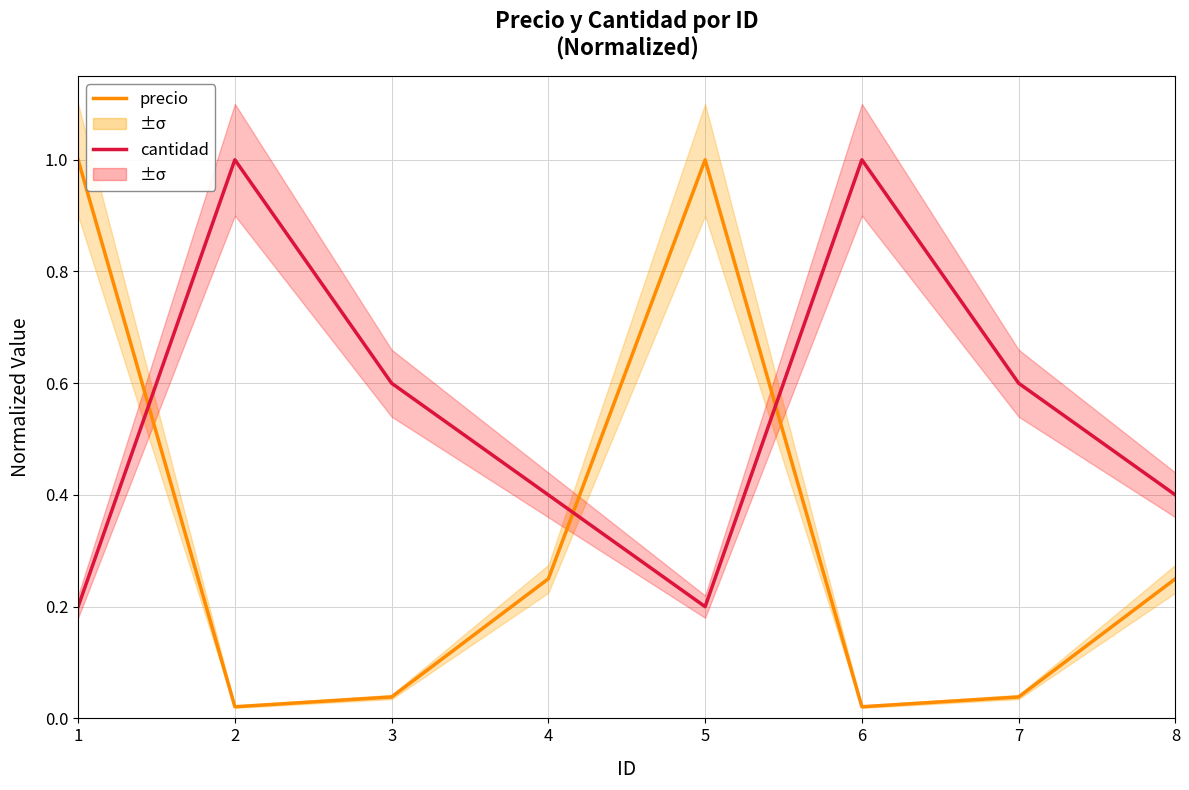

True or false: cantidad has a value of 1.0 at 2.

True